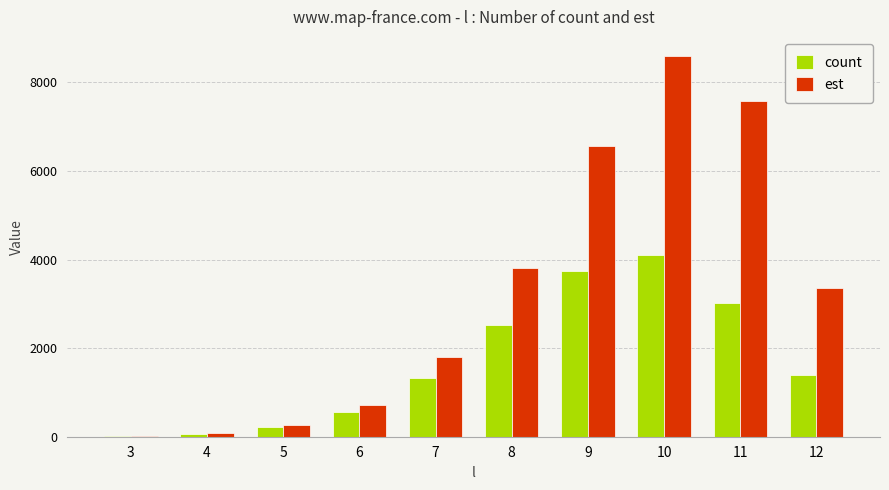

How many groups of bars are there?

10